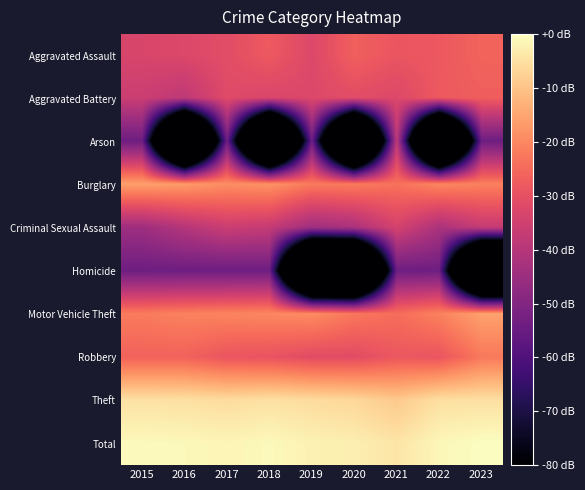

Rank the series at 2016 from highest to lowest value.

Total, Theft, Burglary, Motor Vehicle Theft, Robbery, Aggravated Assault, Aggravated Battery, Criminal Sexual Assault, Homicide, Arson